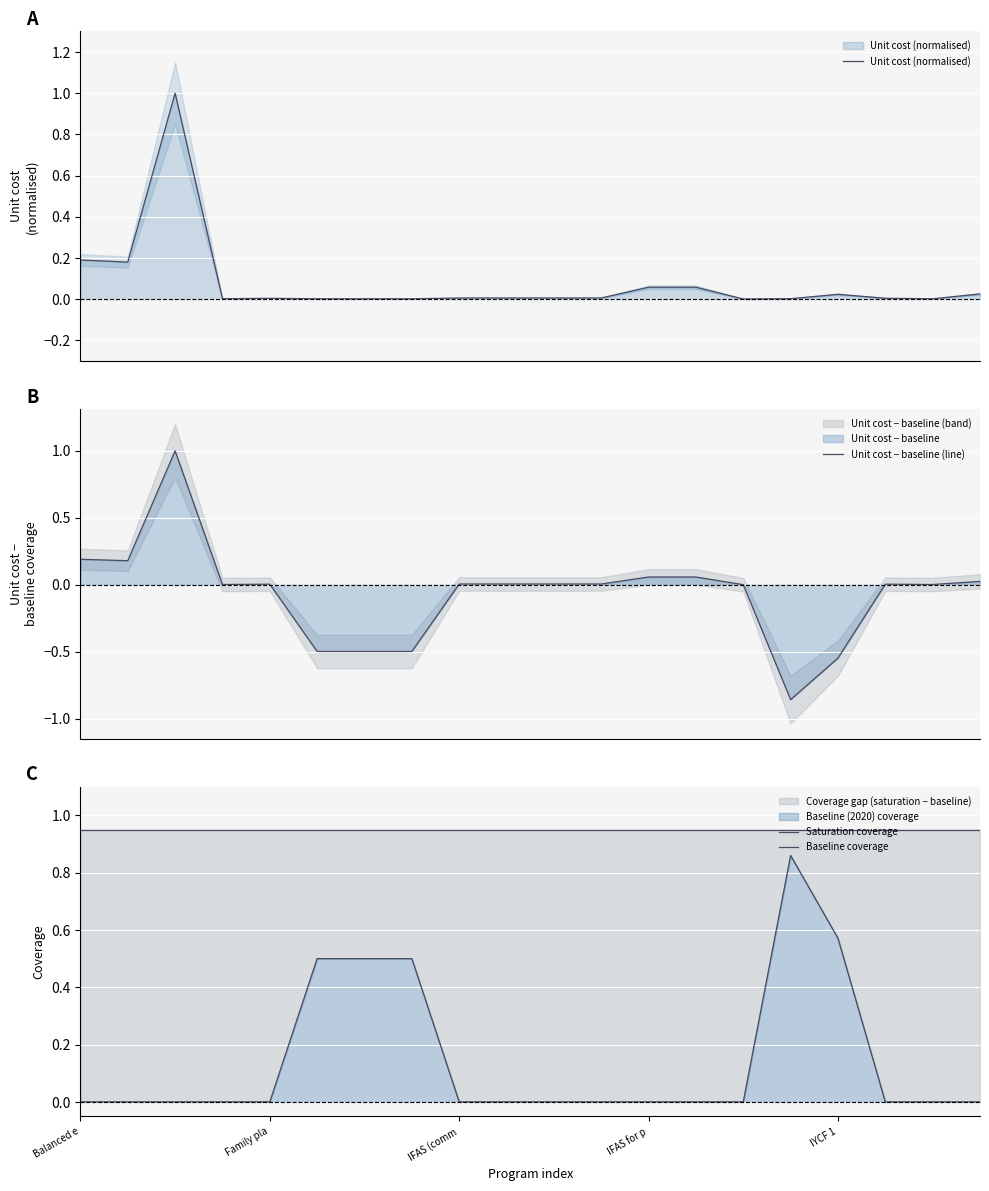

What is the average value of the Saturation coverage series?

0.9